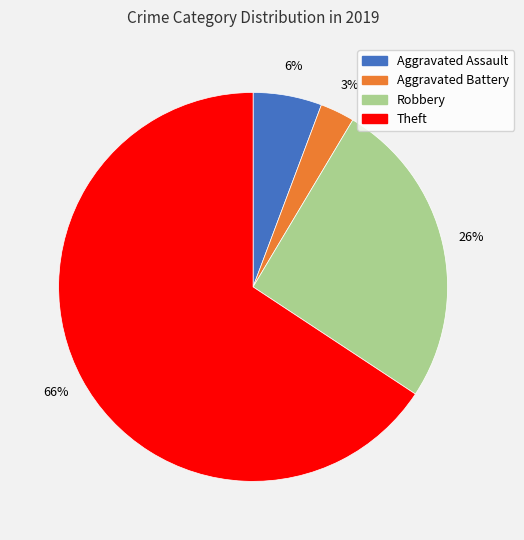

To the nearest percent, what is the difference between the Theft and Robbery slice percentages?

40%